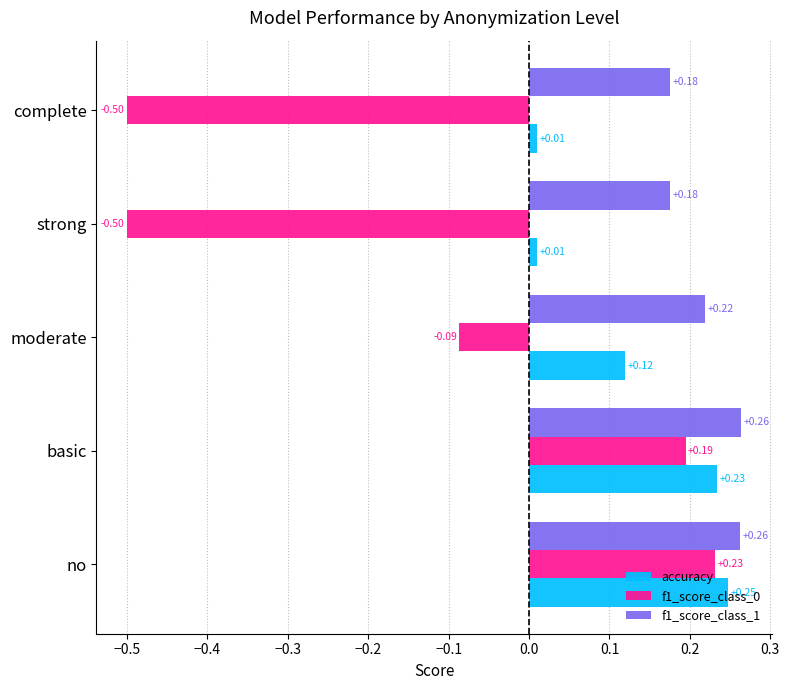

What is the sum of the accuracy values at no and moderate?

0.4